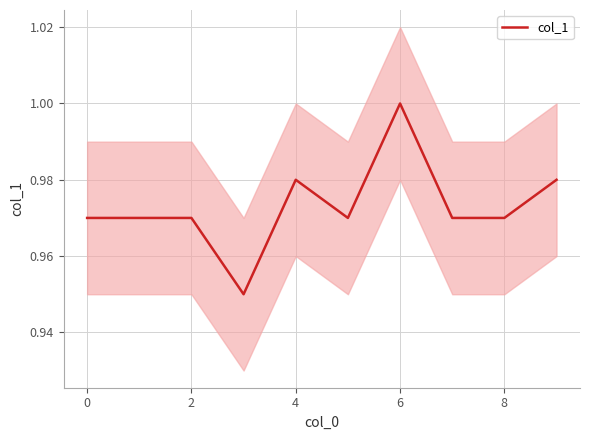

What is the smallest value displayed?

0.9